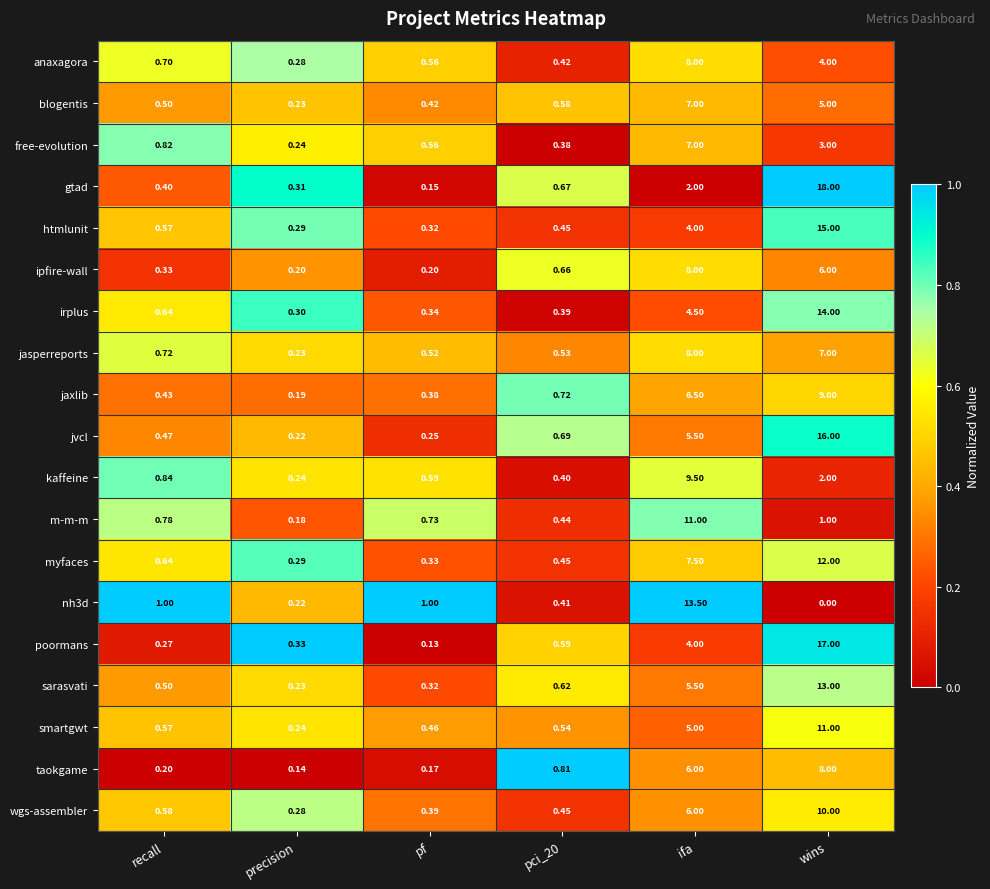

Where is wgs-assembler nearest to the value 5?

ifa